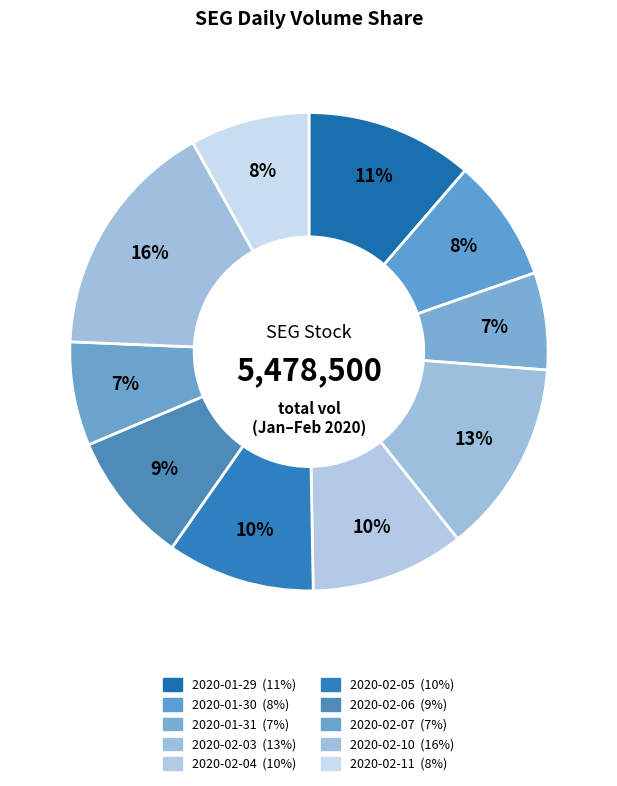

What percentage is the 2020-02-10 slice, to the nearest percent?

16%